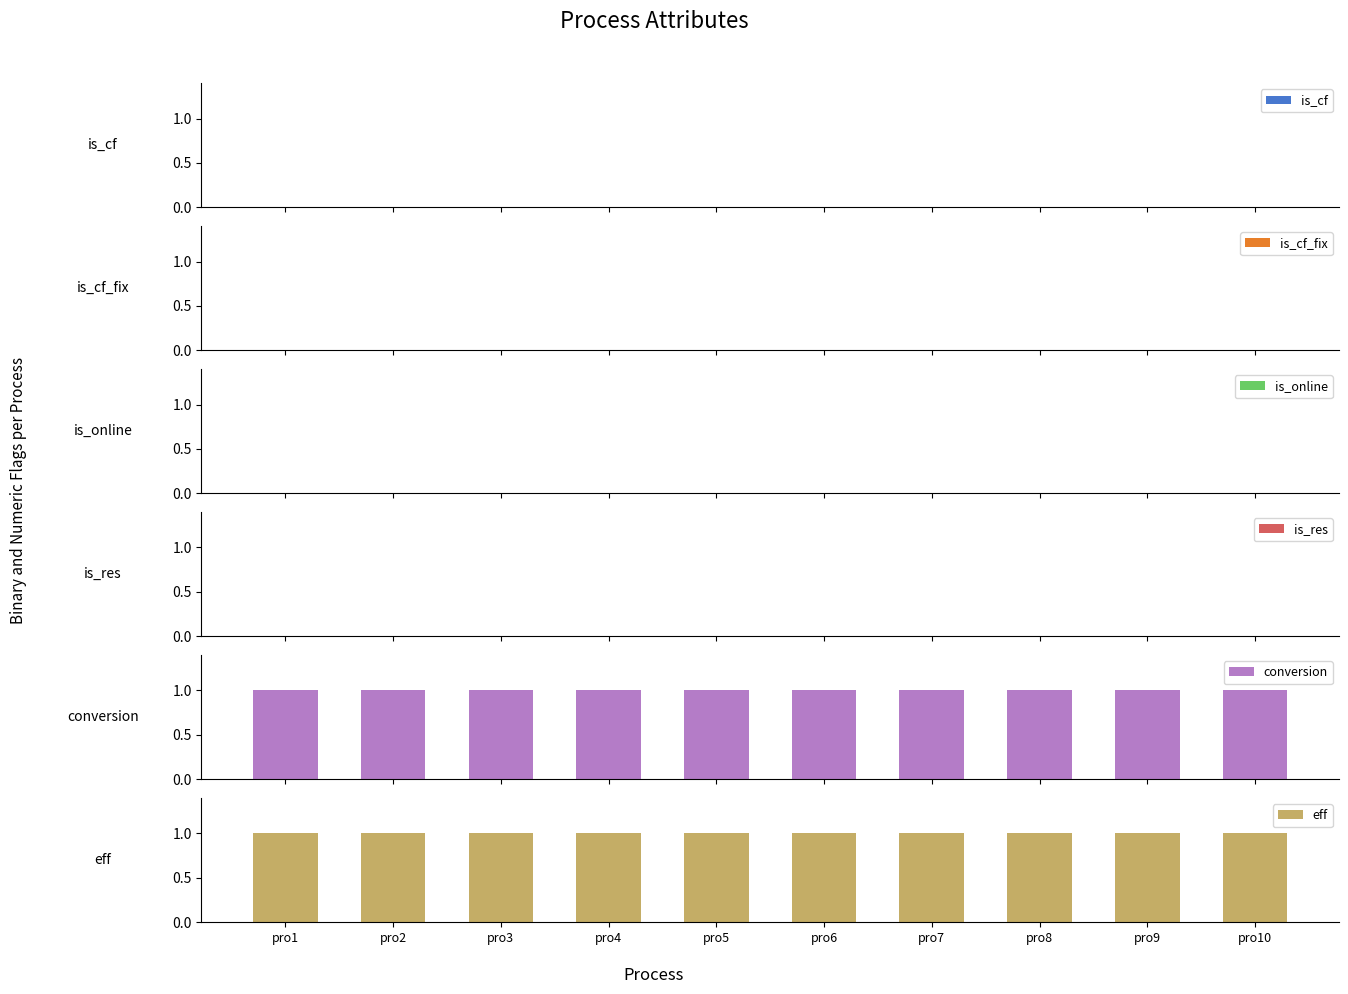

Between pro9 and pro4, which is larger?

pro9